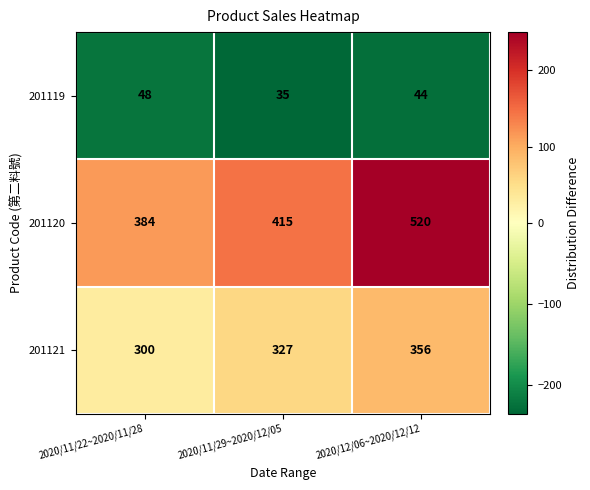

Which label corresponds to the smallest value in the chart?

2020/11/29~2020/12/05